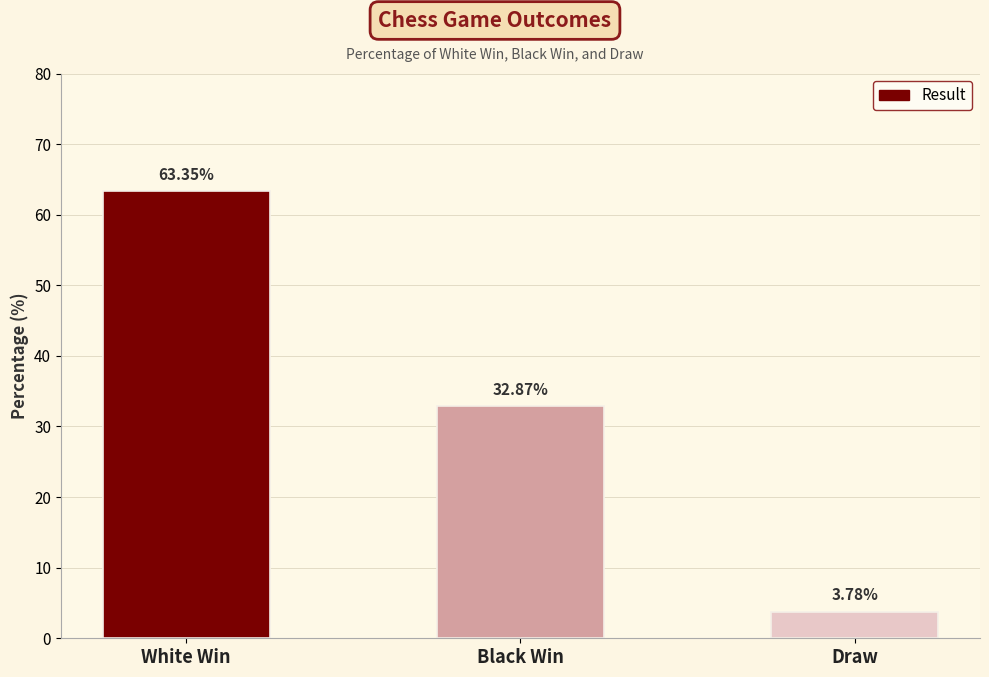

What is the difference between the maximum and minimum values?

59.6